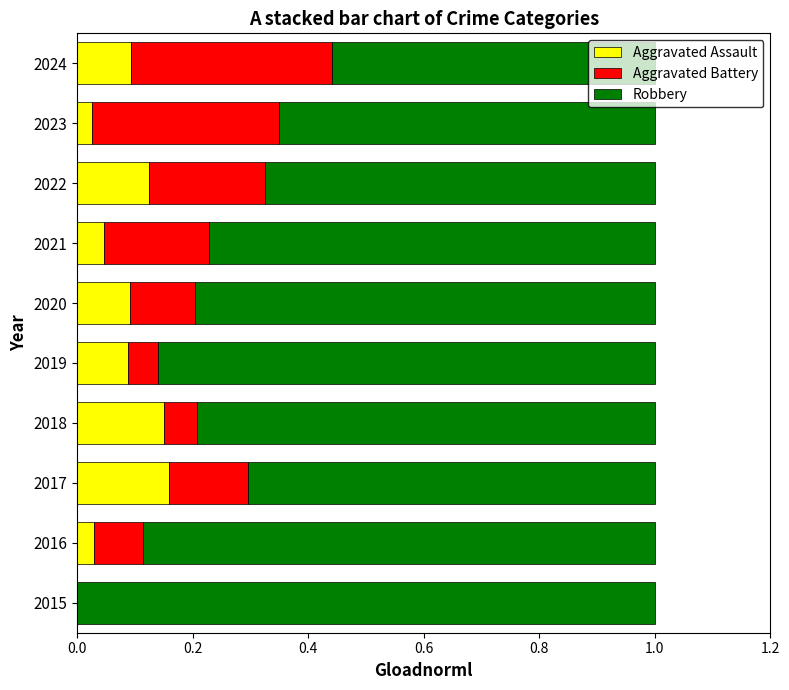

Is it true that Aggravated Assault equals 0.2 at 2017?

True